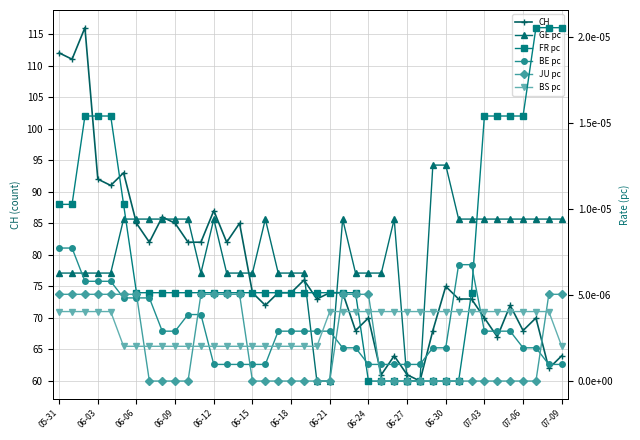

True or false: CH and GE pc cross at least once.

False